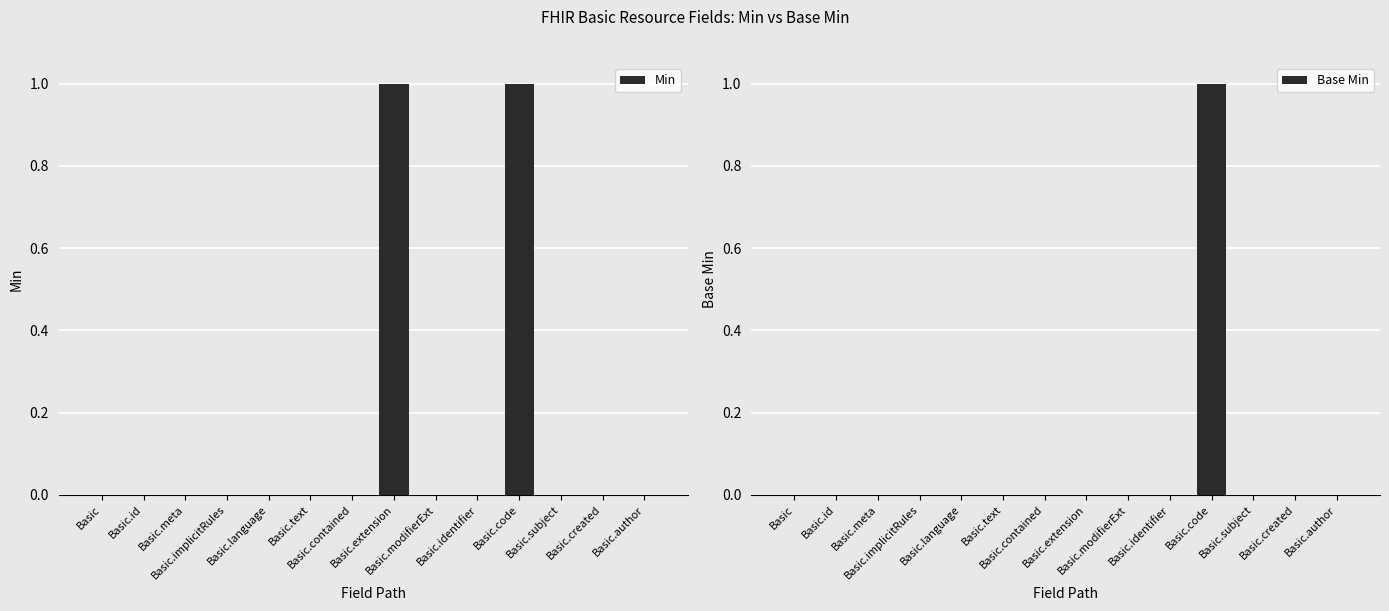

What is the difference between the Min values at Basic.implicitRules and Basic.code?

1